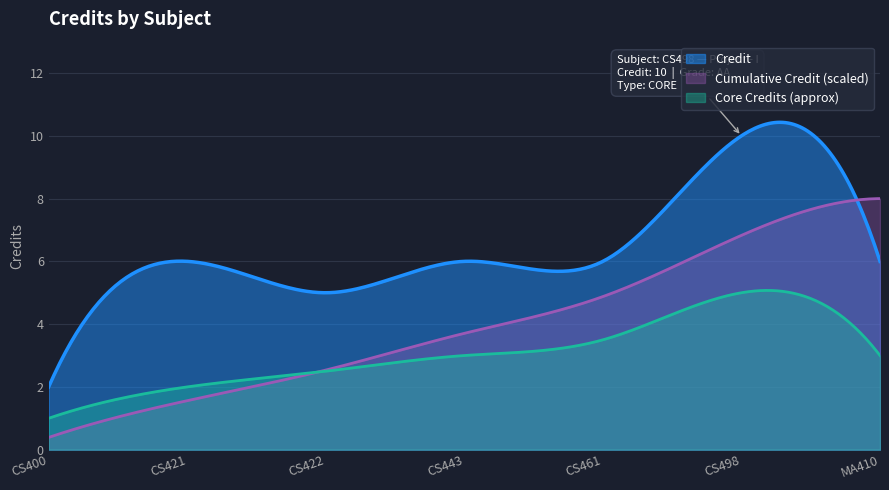

List the labels in order of value, largest first.

CS498, CS421, CS443, CS461, MA410, CS422, CS400